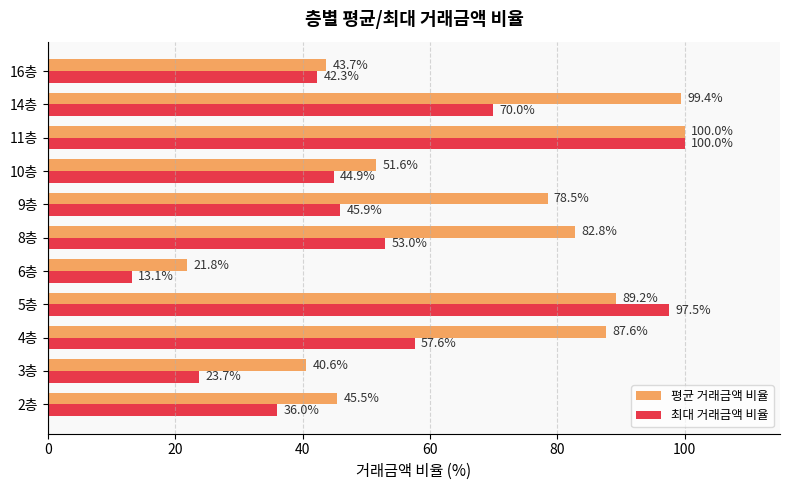

How many categories are shown in the chart?

11